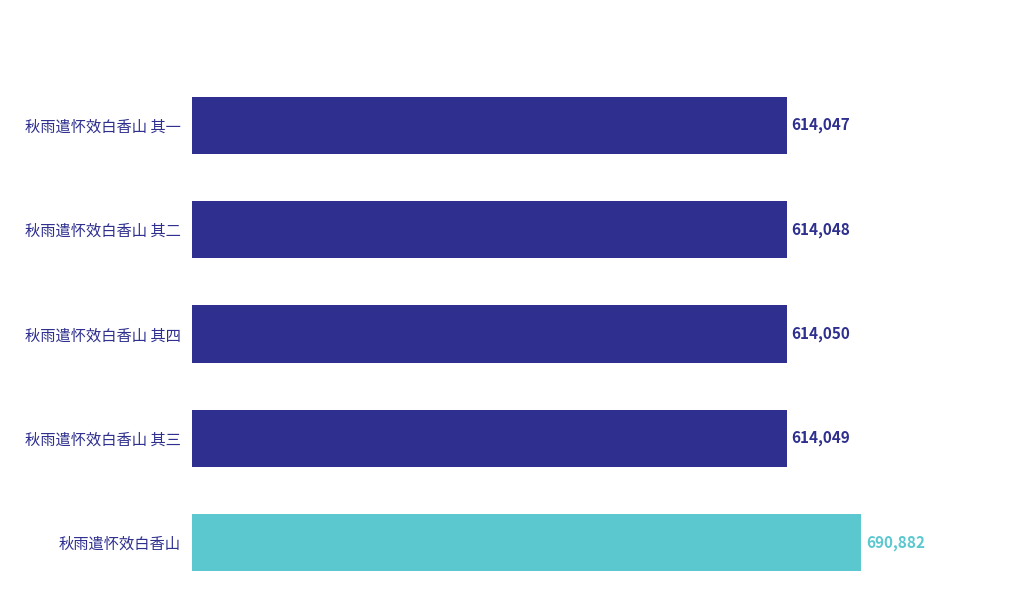

Approximately how many times larger is the value at 秋雨遣怀效白香山 其三 compared to 秋雨遣怀效白香山 其二?

1.0